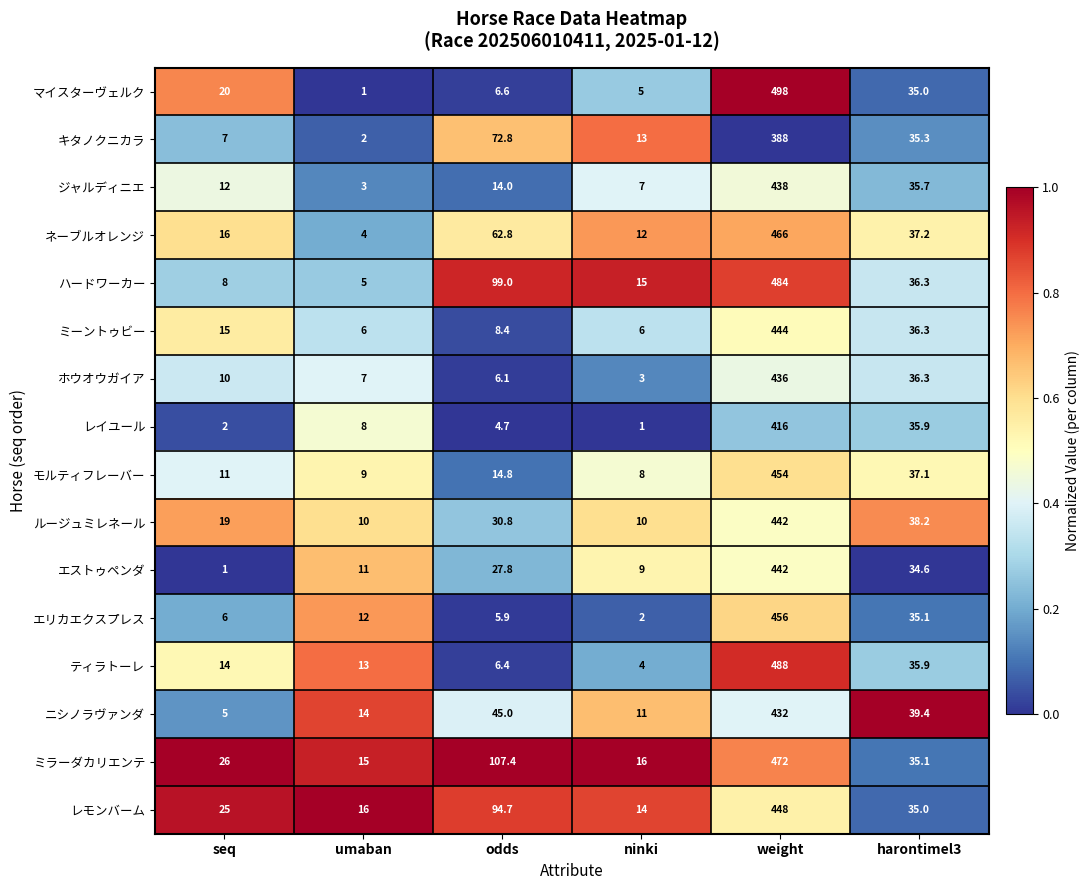

What is the smallest value displayed?

1.0